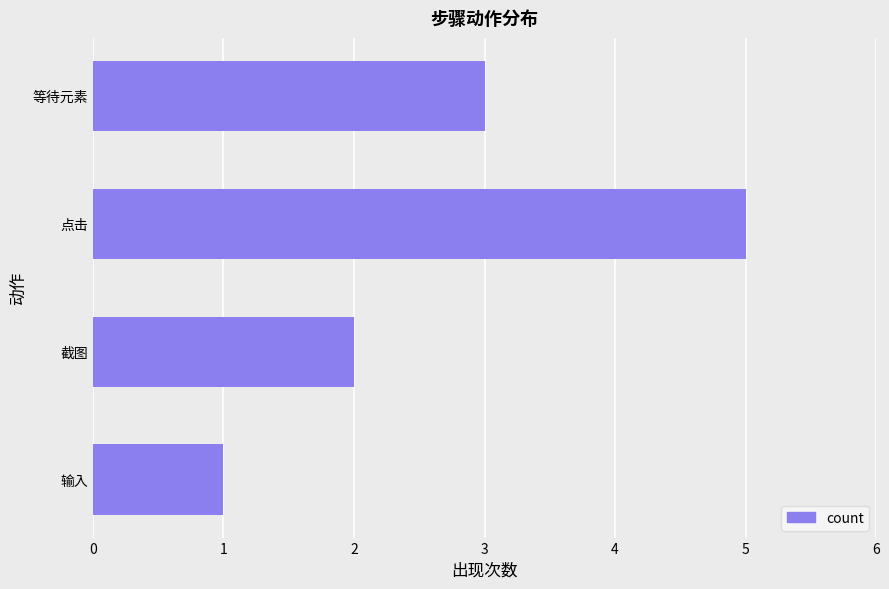

List the labels in order of value, largest first.

点击, 等待元素, 截图, 输入